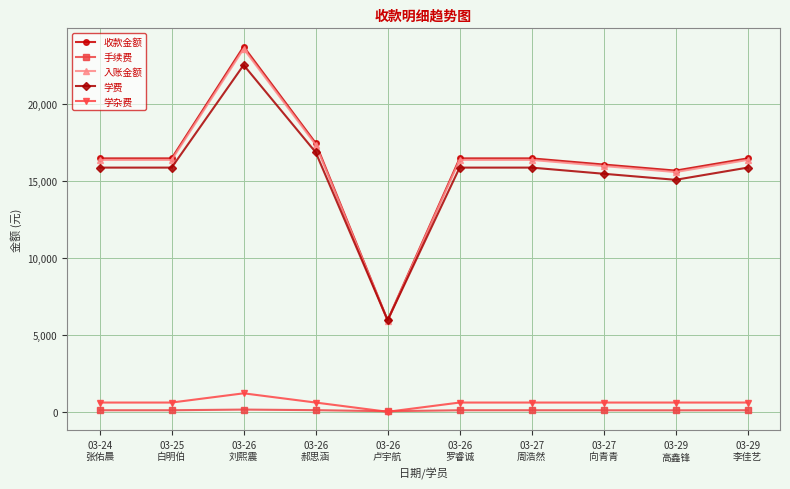

How many lines are shown in the chart?

5